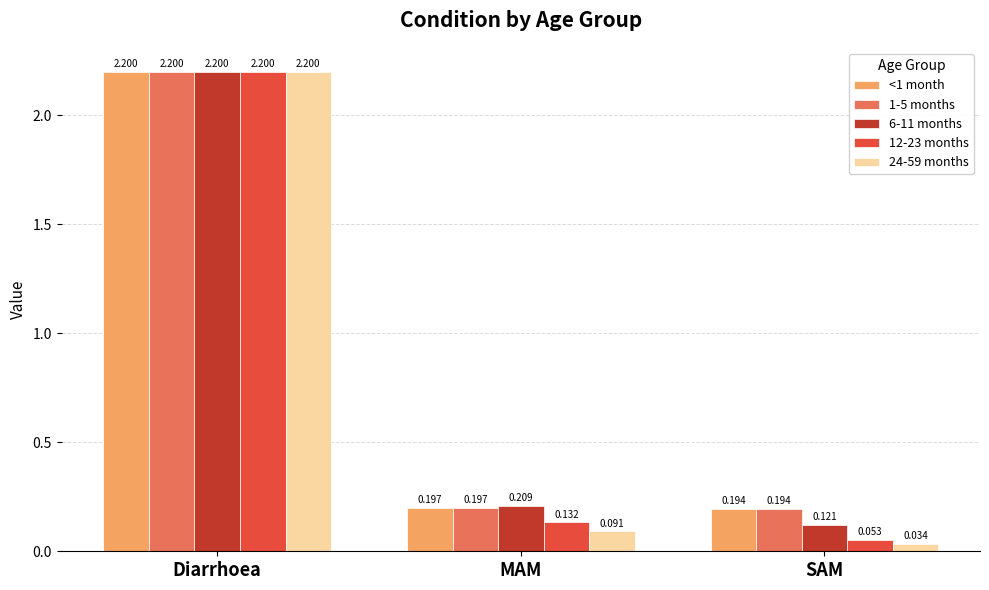

Which category has the lowest value in the <1 month series?

SAM